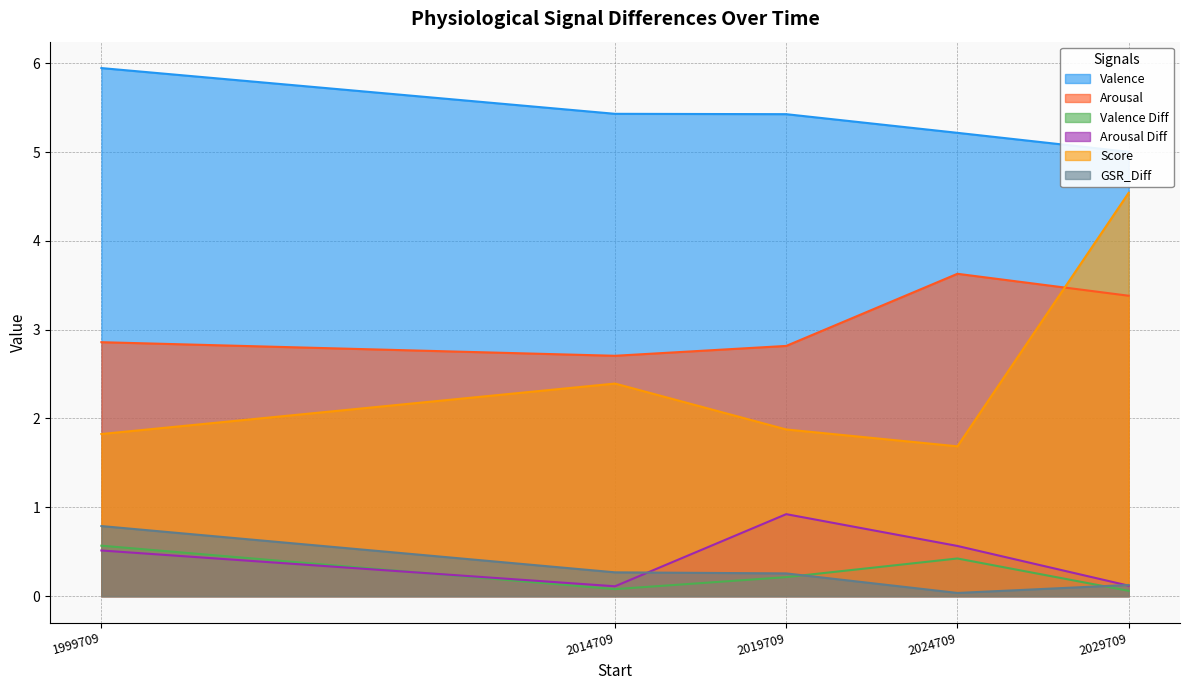

What is the difference between the Arousal values at 2019709 and 2014709?

0.1